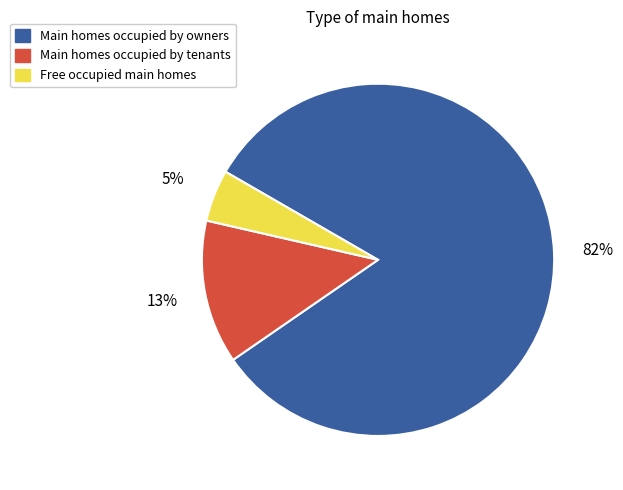

What percentage is the Main homes occupied by owners slice, to the nearest percent?

82%